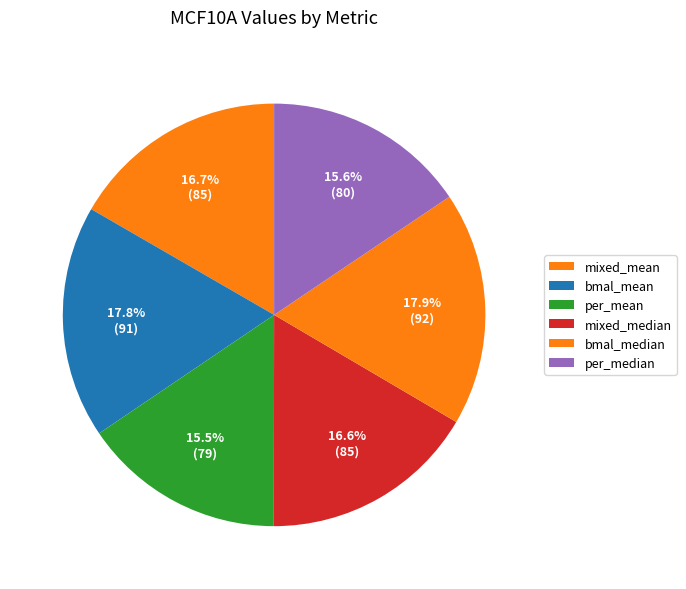

Is there any slice that represents more than half of the pie?

No